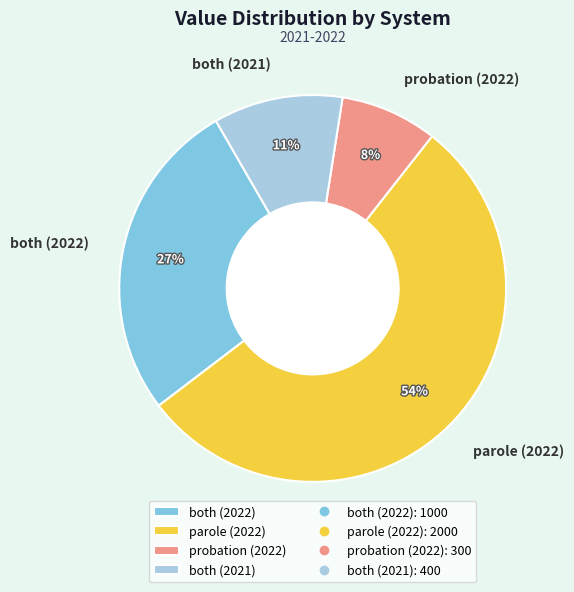

How many segments does this pie chart have?

4